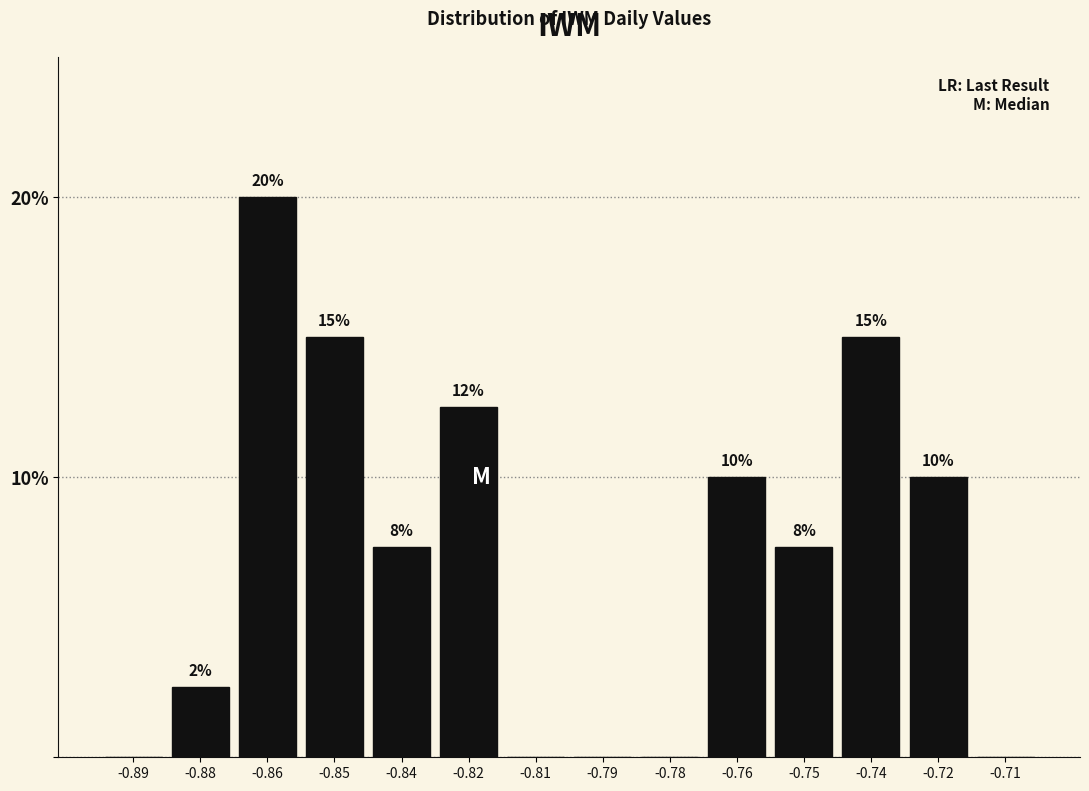

What is the sum of all values?

100.0